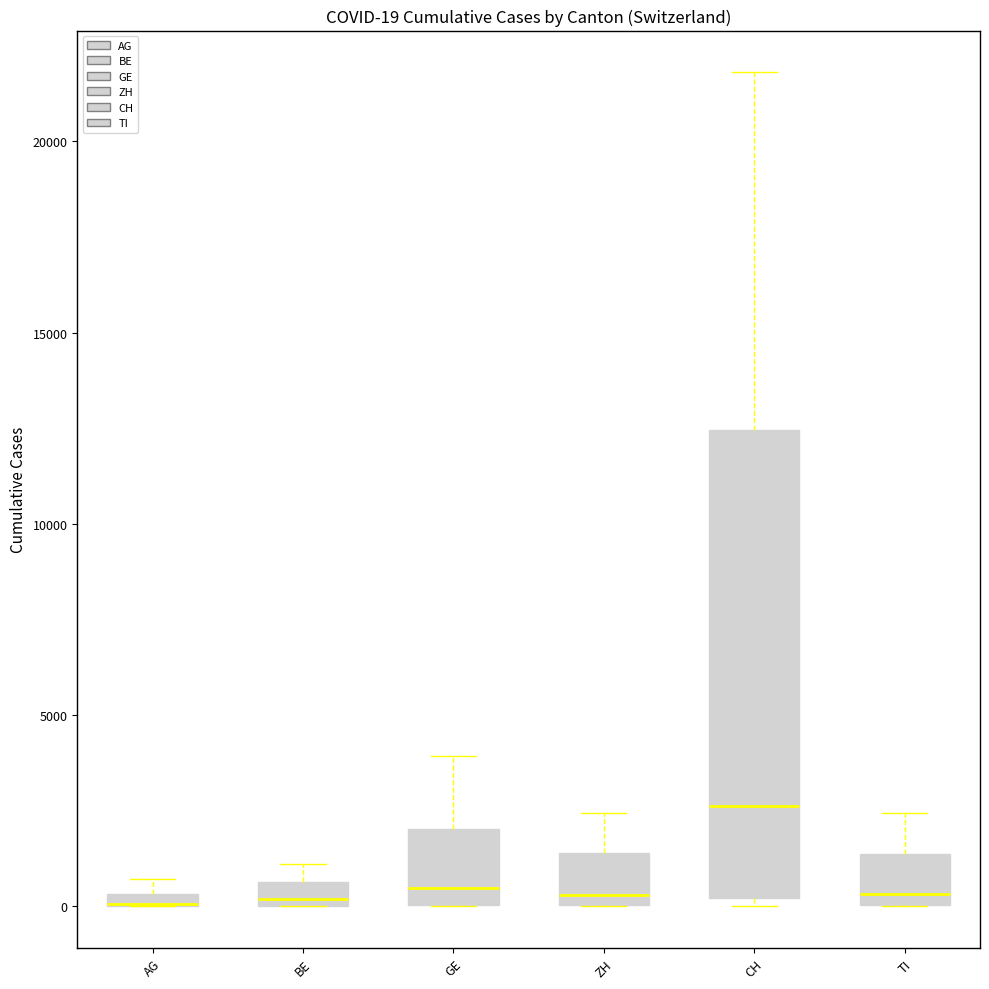

Comparing the boxes themselves (not the whiskers), which one is the tallest?

CH